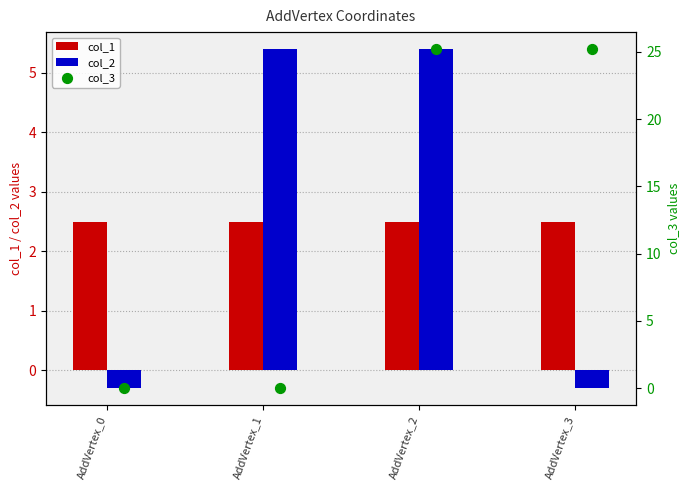

Is the value of col_1 at AddVertex_3 greater than the value of col_2 at AddVertex_1?

No